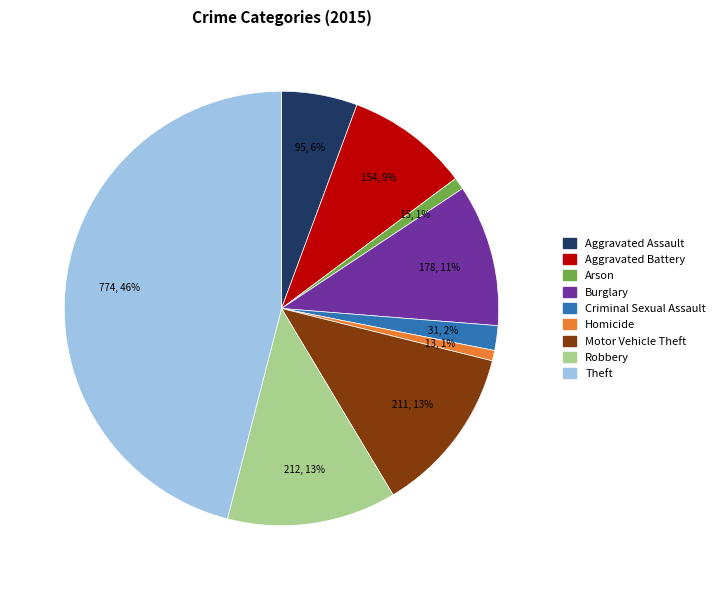

Which category has the biggest portion of the pie?

Theft